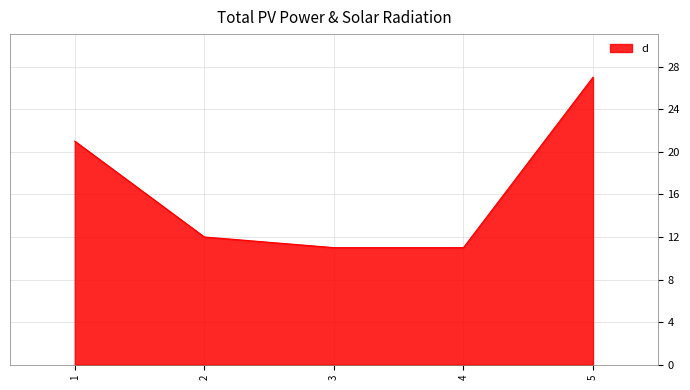

Reading left to right, list all the values displayed in this chart.

21	12	11	11	27